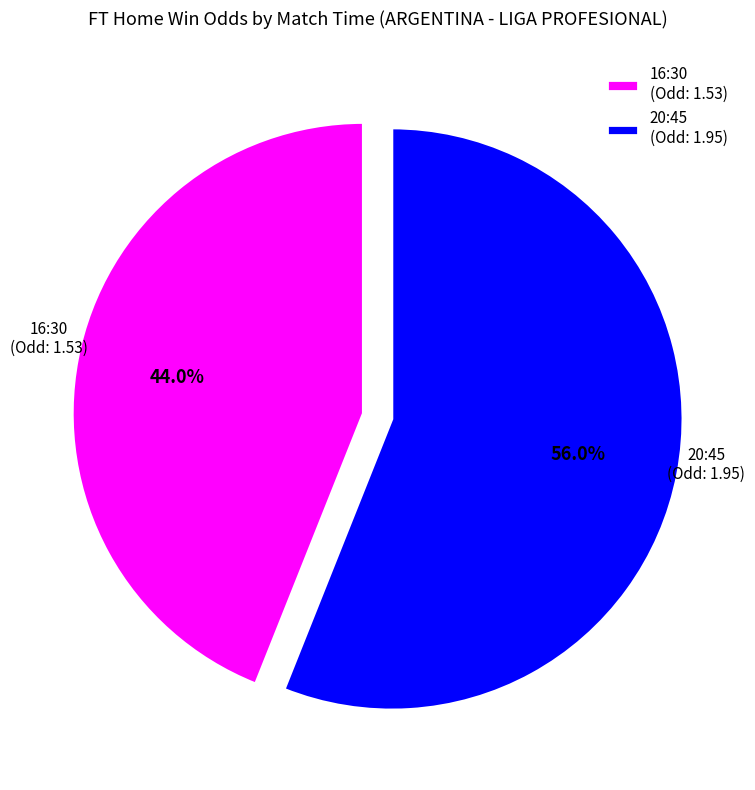

To the nearest percent, what is the difference between the largest and smallest slice percentages?

12%